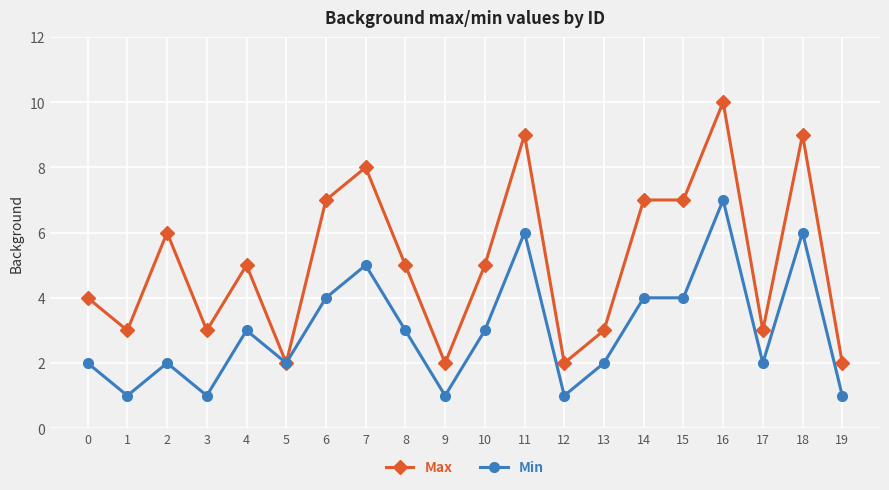

Which series has the widest spread of values?

Max